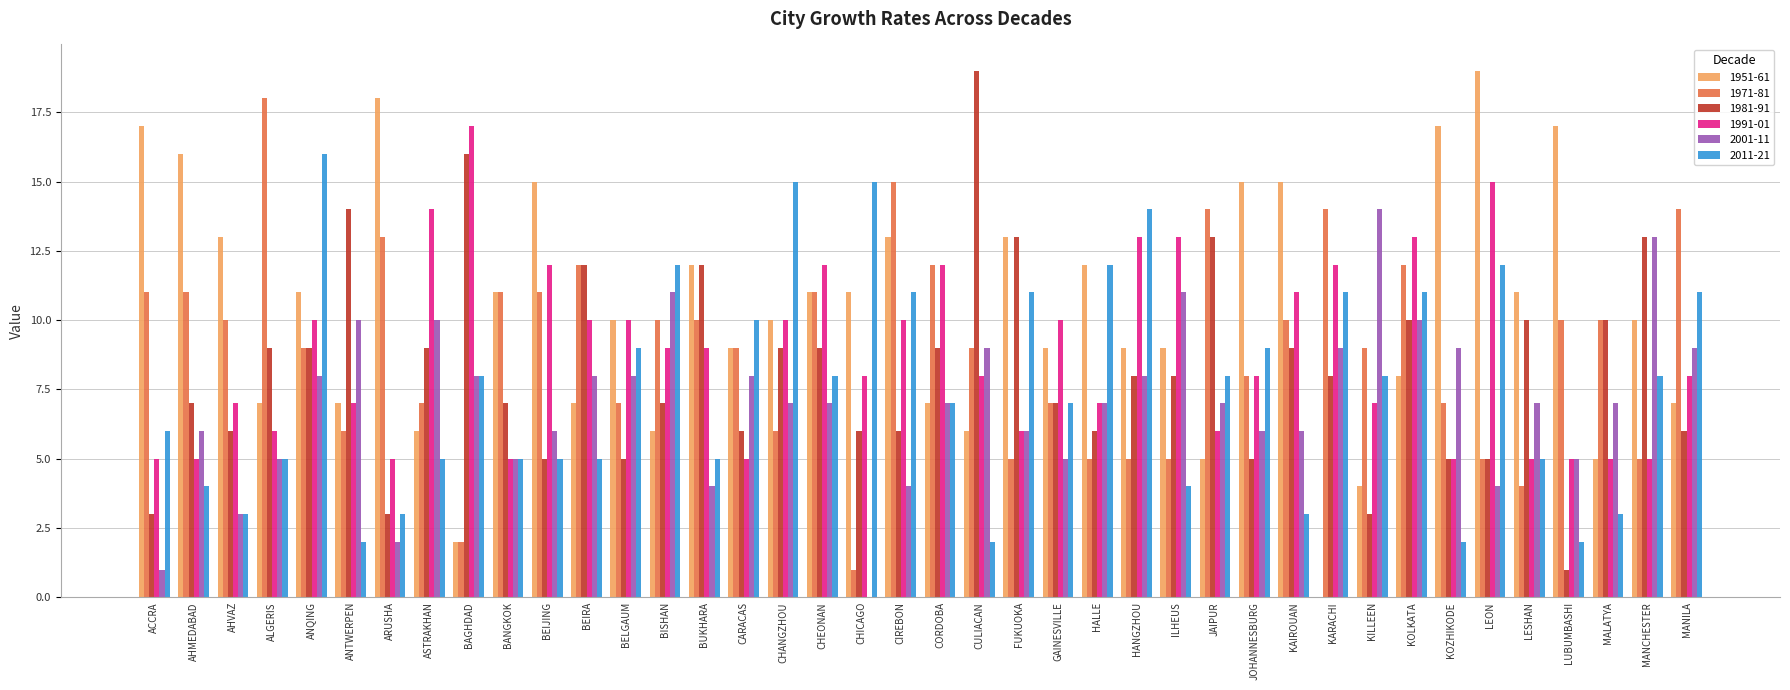

How many categories are shown in the chart?

40